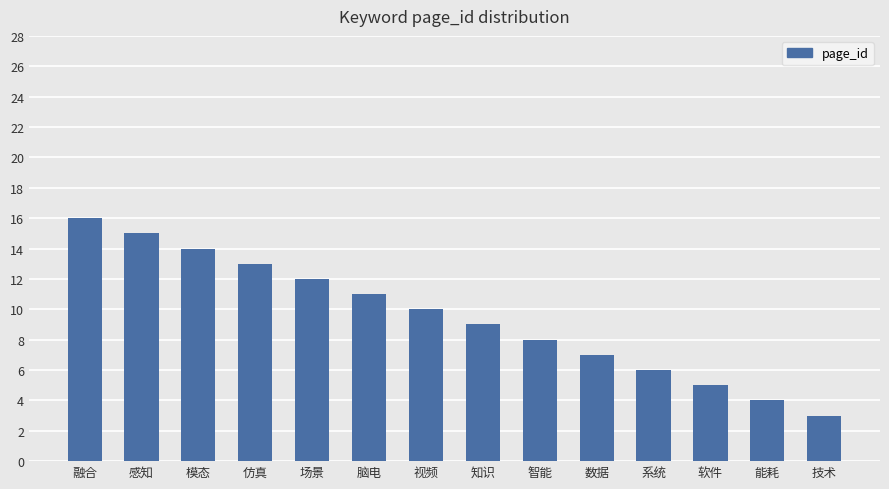

Which has a higher value, 仿真 or 场景?

仿真